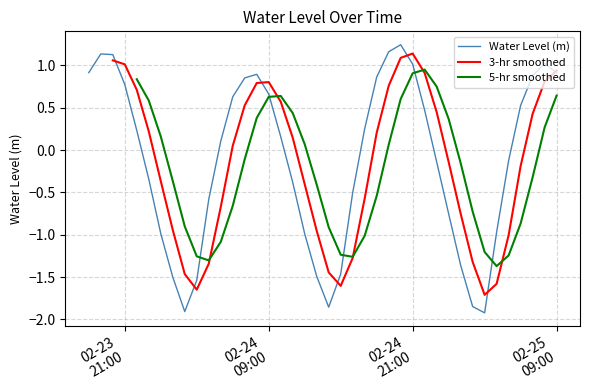

After their last crossing, which series has the higher values: 5-hr smoothed or 3-hr smoothed?

3-hr smoothed